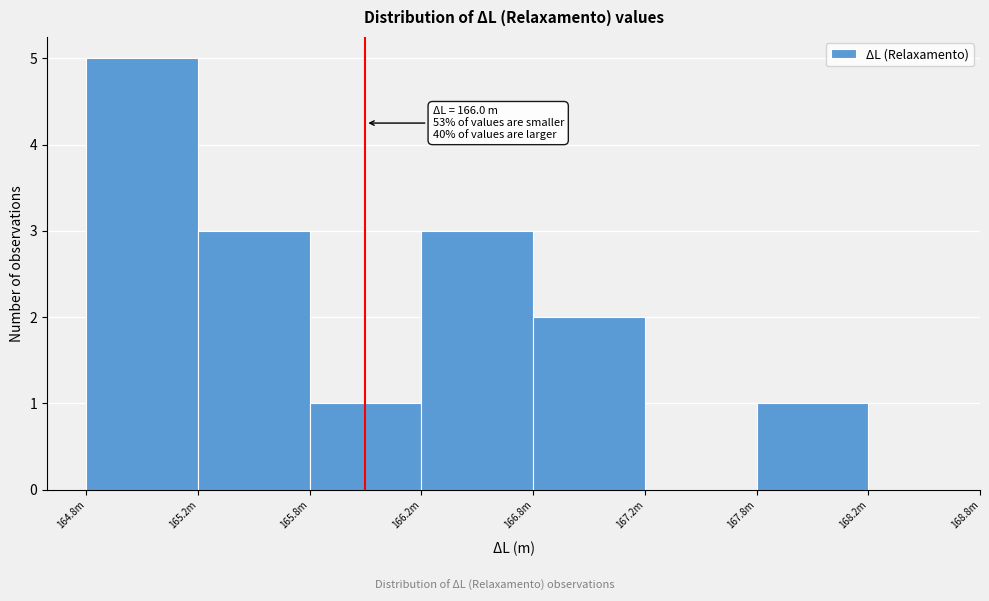

Reading right to left, list all the values displayed in this chart.

167.8m=1	167.2m=0	166.8m=2	166.2m=3	165.8m=1	165.2m=3	164.8m=5